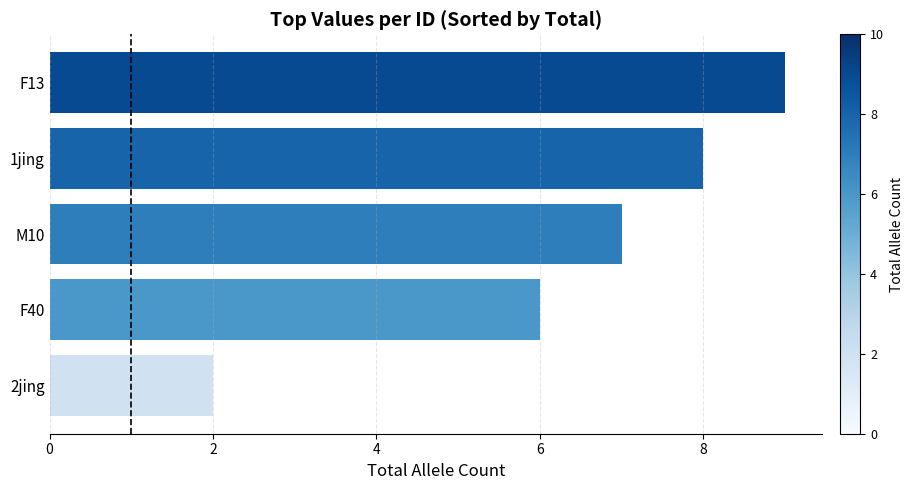

Rank the categories by value from highest to lowest.

F13, 1jing, M10, F40, 2jing